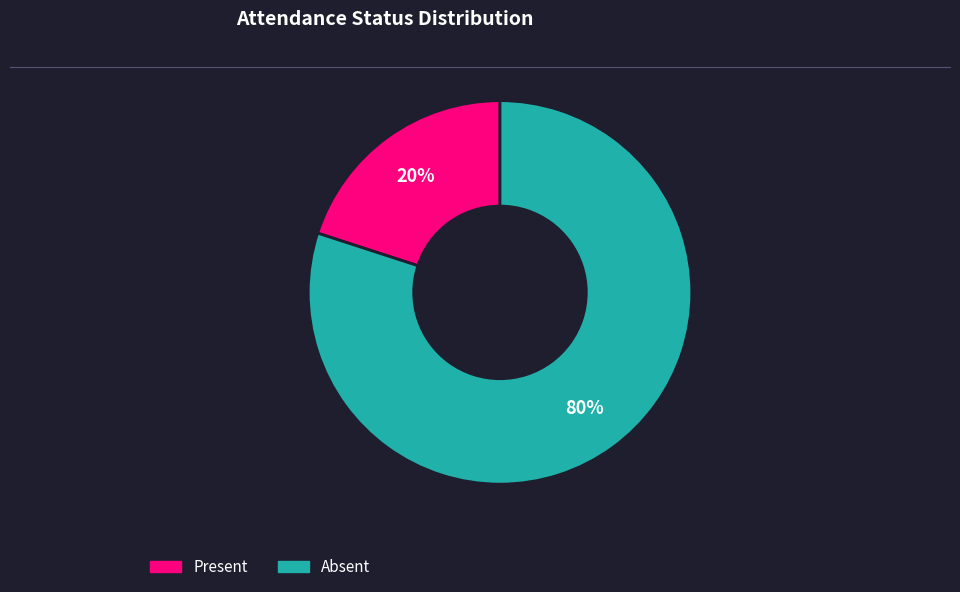

Combined, do Present and Absent account for over 50%?

Yes